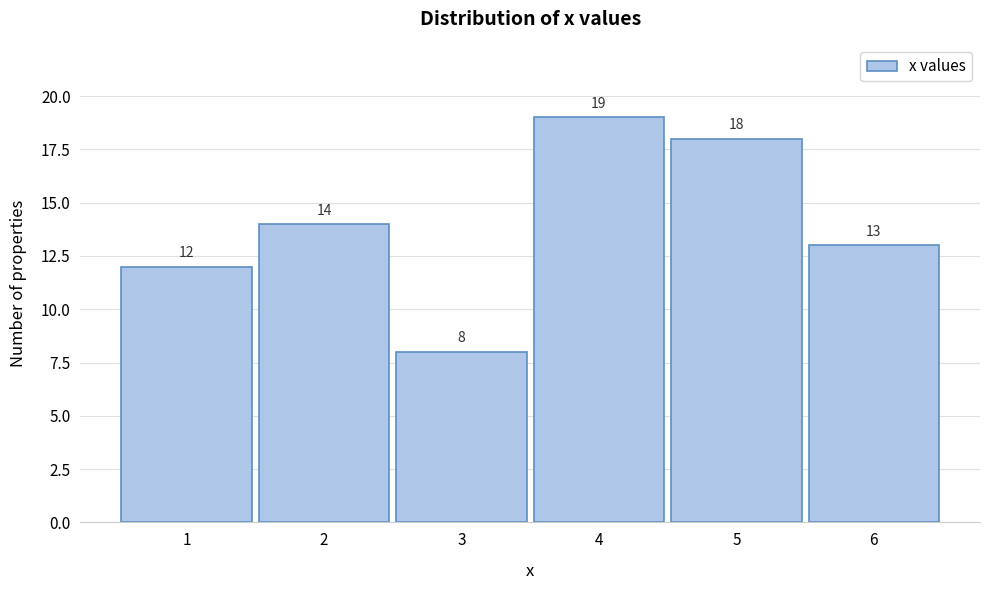

Reading left to right, transcribe this chart: for each bar, give the range it covers on the x-axis and its height.

0.5 to 1.5: 12
1.5 to 2.5: 14
2.5 to 3.5: 8
3.5 to 4.5: 19
4.5 to 5.5: 18
5.5 to 6.5: 13